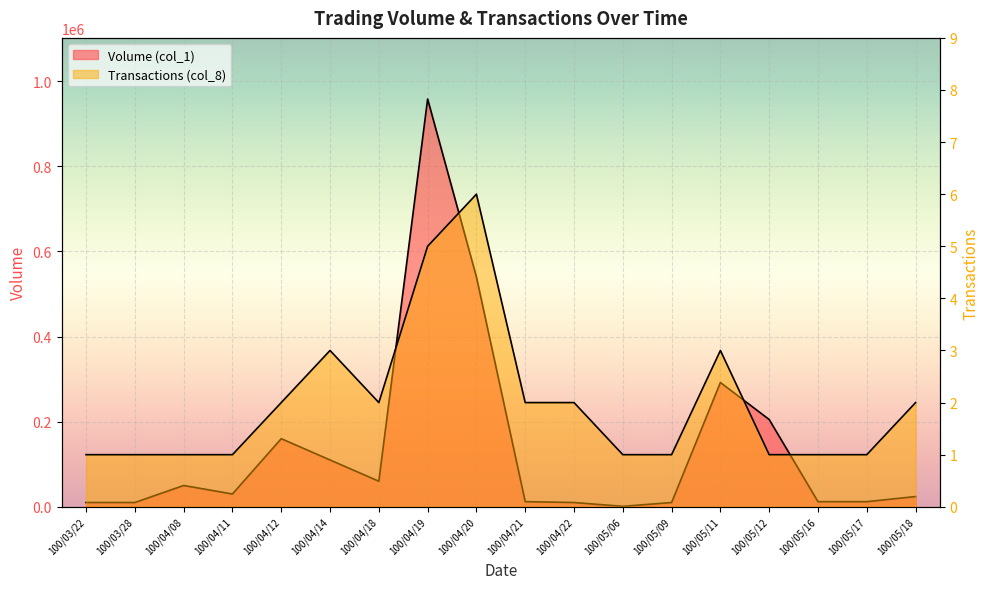

What position from the left is 100/04/19?

8